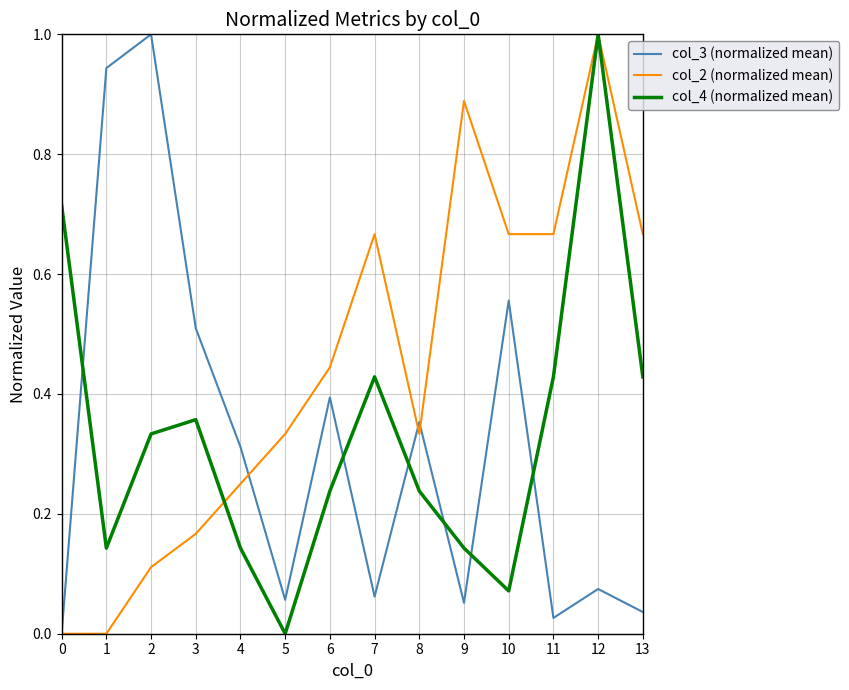

After their last crossing, which series has the higher values: col_4 (normalized mean) or col_3 (normalized mean)?

col_4 (normalized mean)